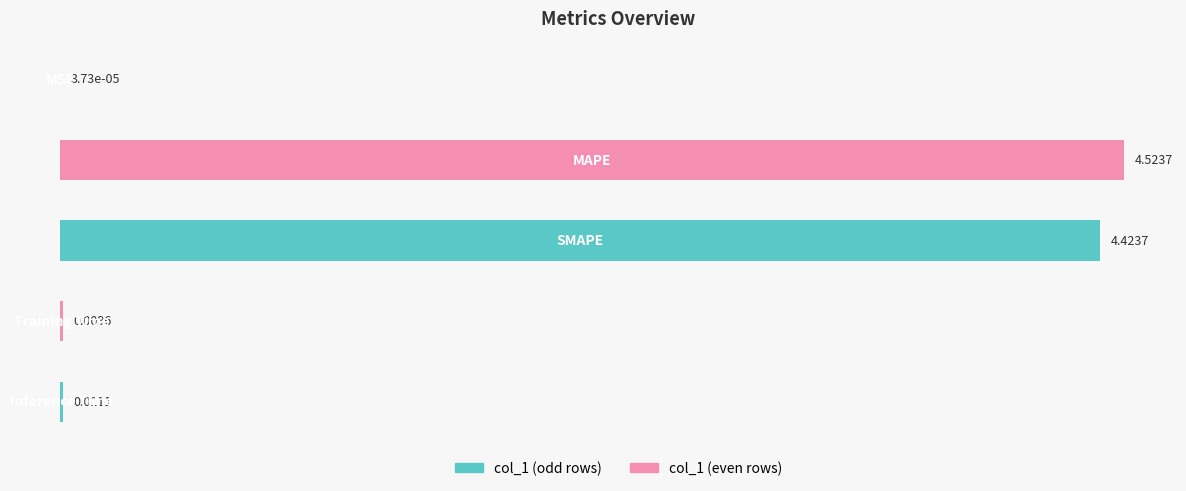

What is the sum of all values?

9.0